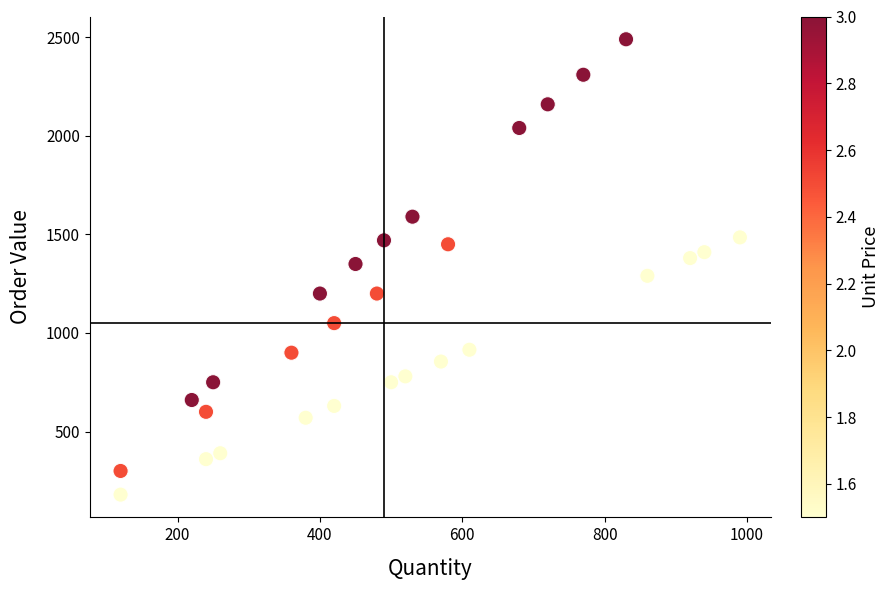

What is the range of Y values (max minus min)?

2310